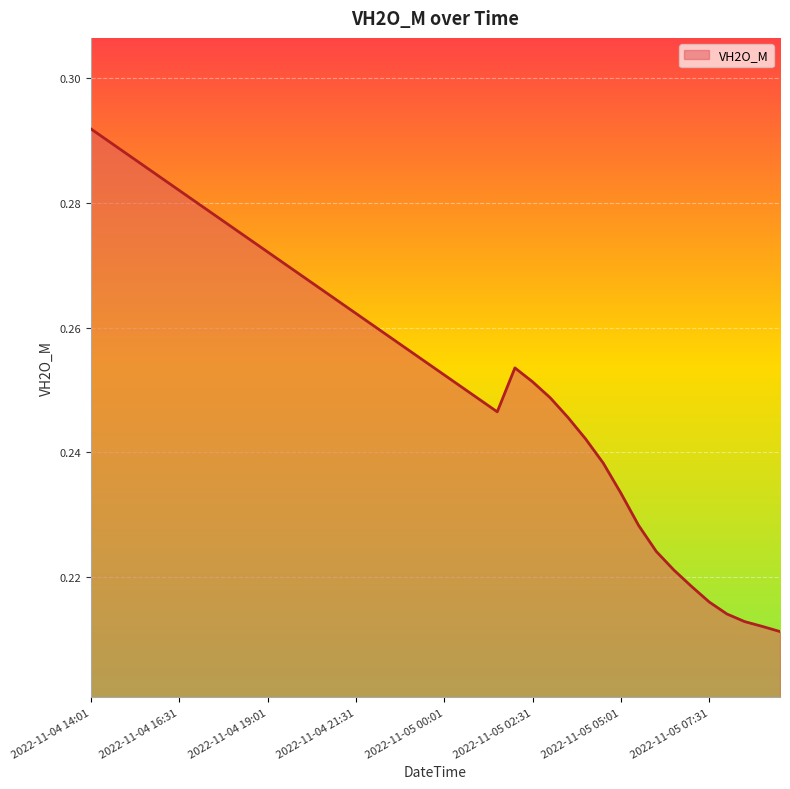

Does the chart display data point markers on the line(s)?

No